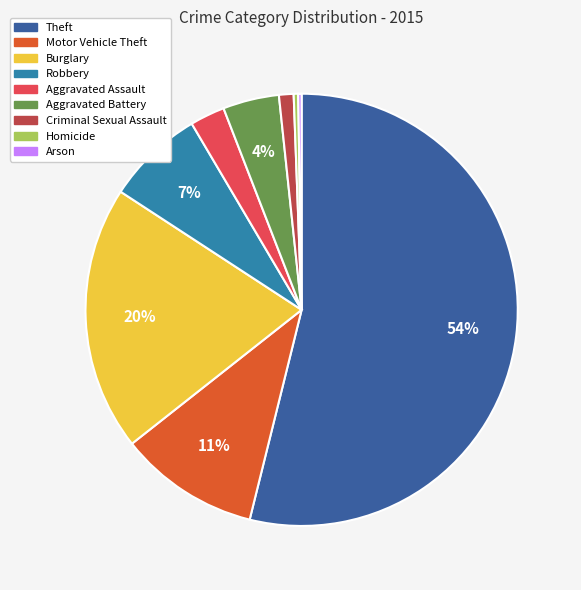

What is the largest slice in the pie chart?

Theft